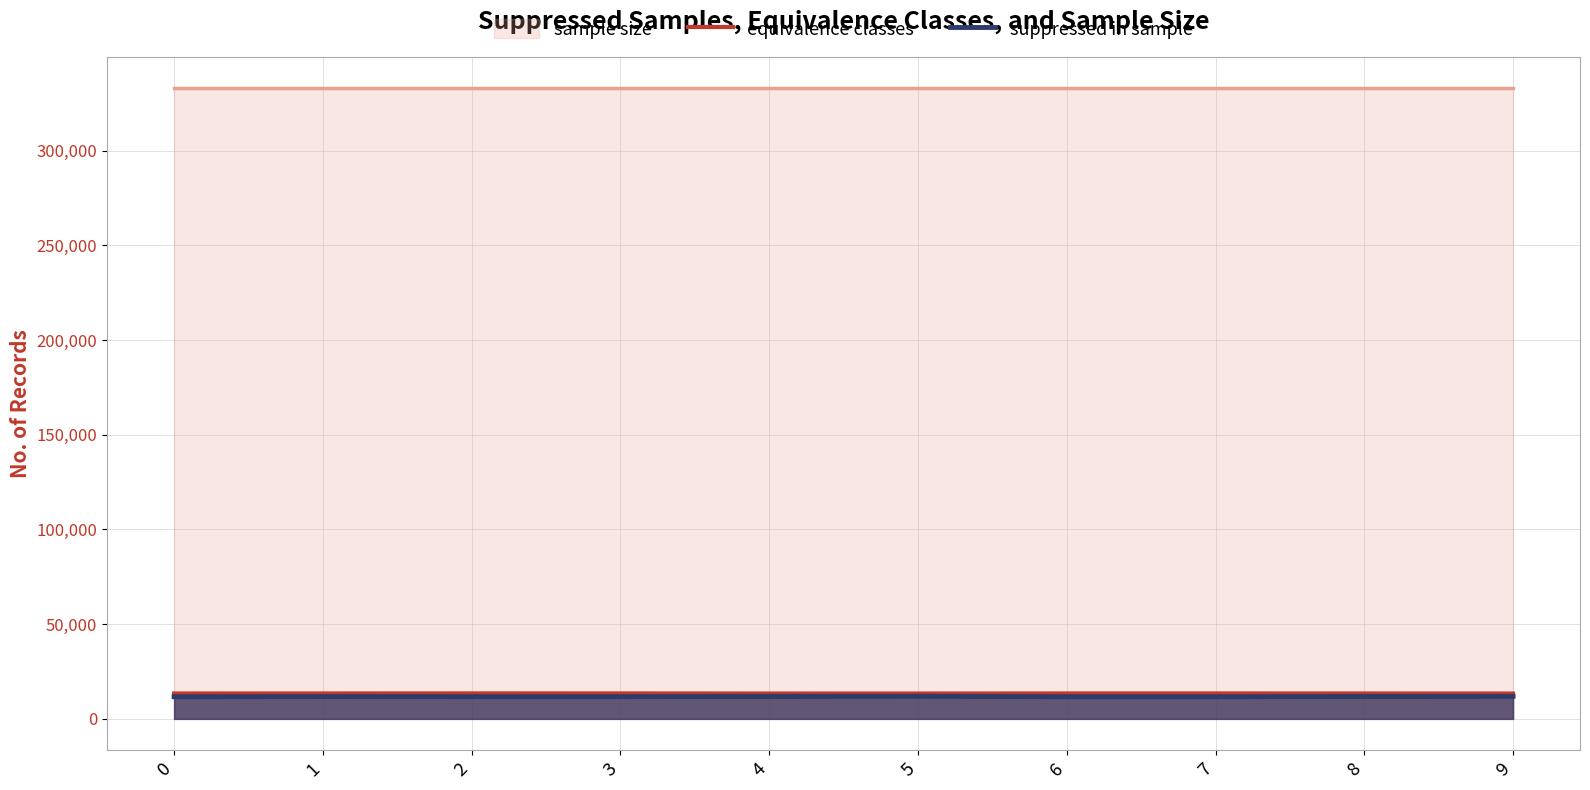

True or false: equivalence classes and suppressed in sample intersect in this chart.

False